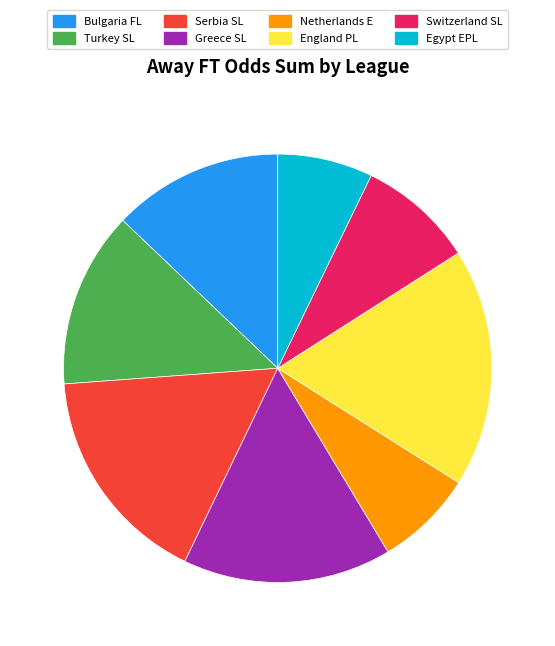

Does Bulgaria FL account for over 50% of the chart?

No